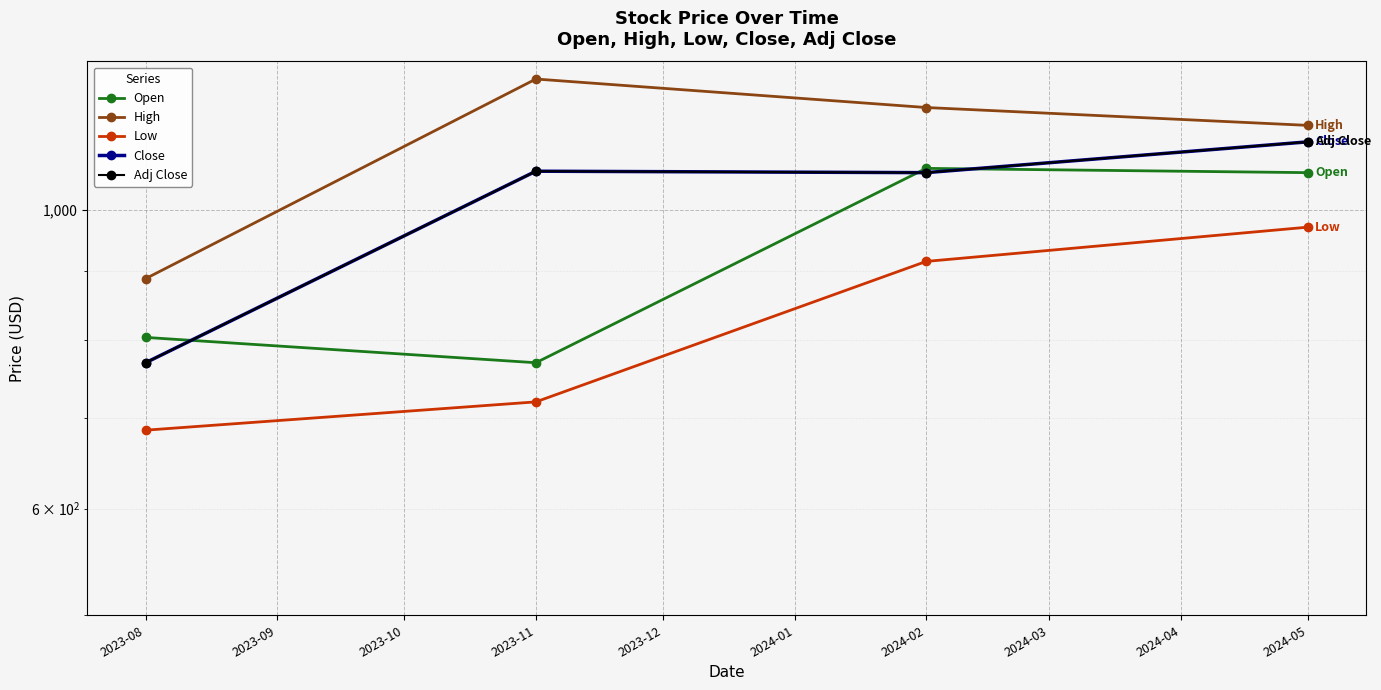

The Low series shows 720.0 at 2023-09. True or false?

True